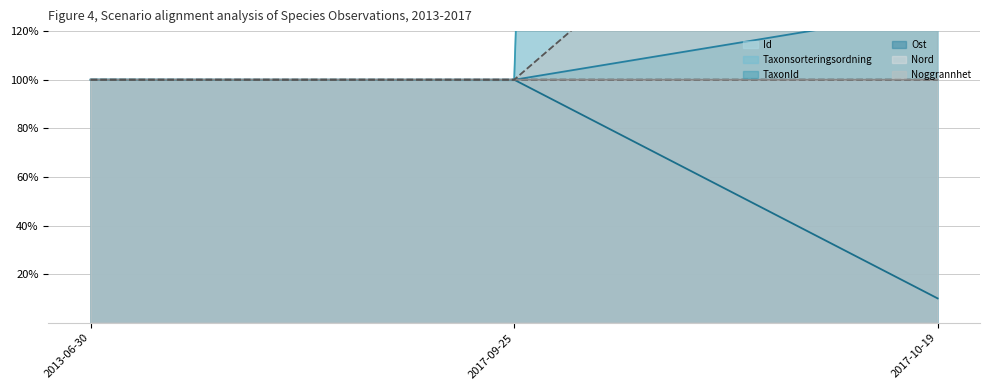

Which category has the highest value across all series?

2017-10-19